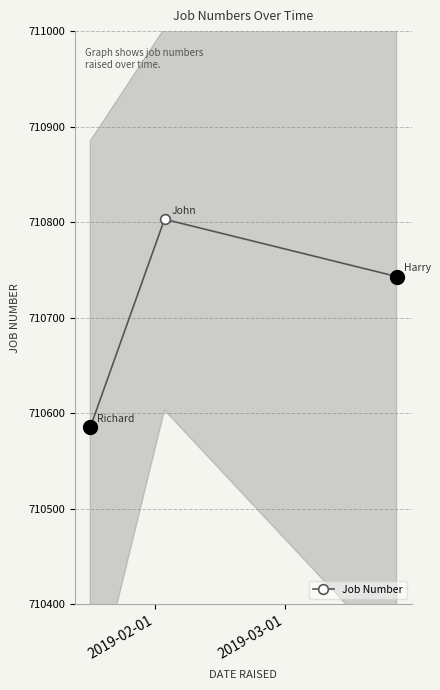

What is the maximum value for Job Number?

710803